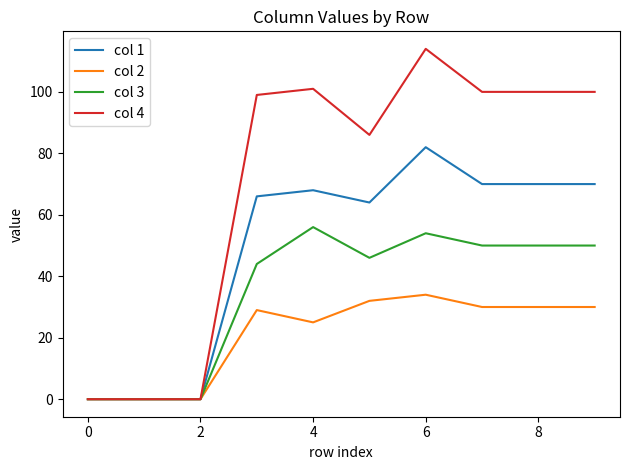

Count the number of data series in this chart.

4